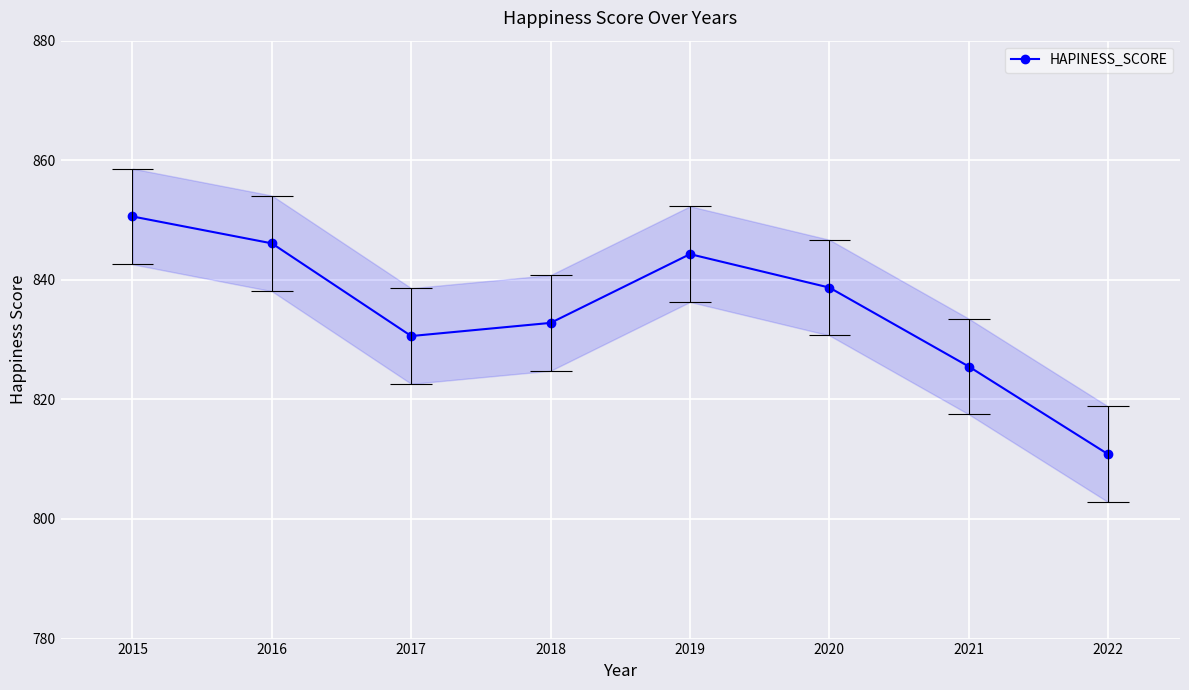

The value at 2021 is 1275.8. True or false?

False